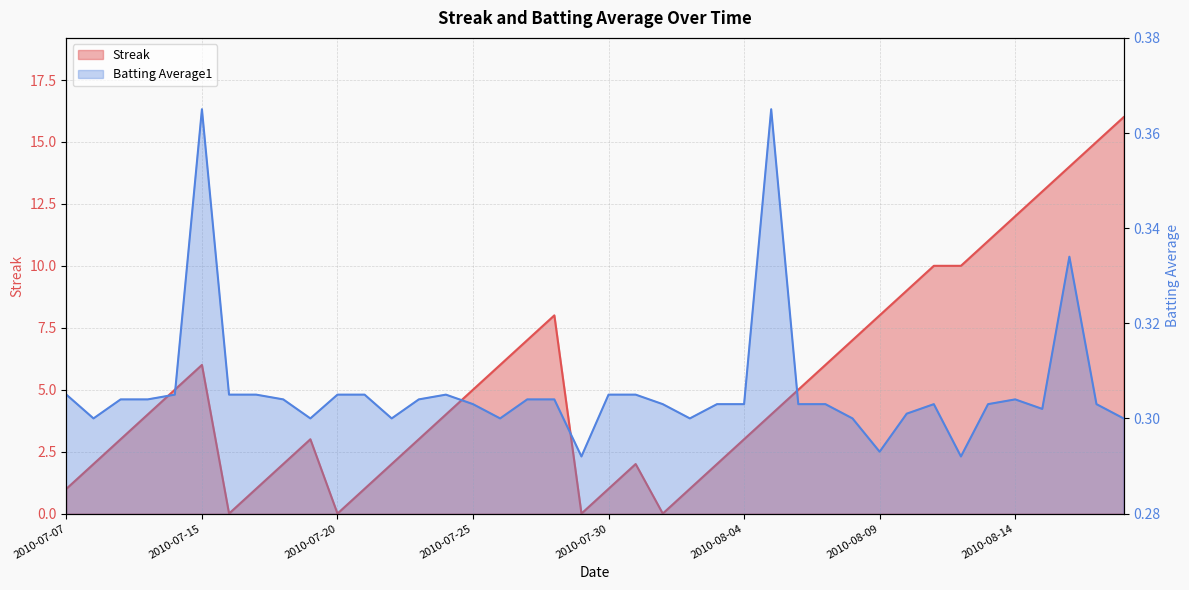

Between 2010-08-17 and 2010-08-05, which is larger?

2010-08-17